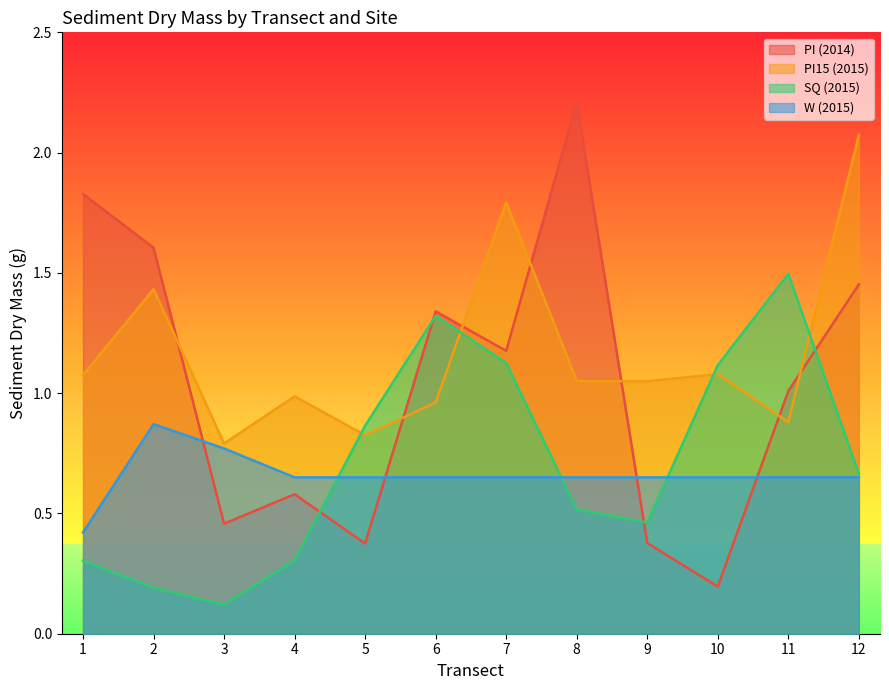

Reading left to right, what are all the values shown in this chart?

PI (2014): 1.8	1.6	0.5	0.6	0.4	1.3	1.2	2.2	0.4	0.2	1.0	1.5
PI15 (2015): 1.1	1.4	0.8	1.0	0.8	1.0	1.8	1.1	1.1	1.1	0.9	2.1
SQ (2015): 0.3	0.2	0.1	0.3	0.9	1.3	1.1	0.5	0.5	1.1	1.5	0.7
W (2015): 0.4	0.9	0.8	0.7	0.7	0.7	0.7	0.7	0.7	0.7	0.7	0.7